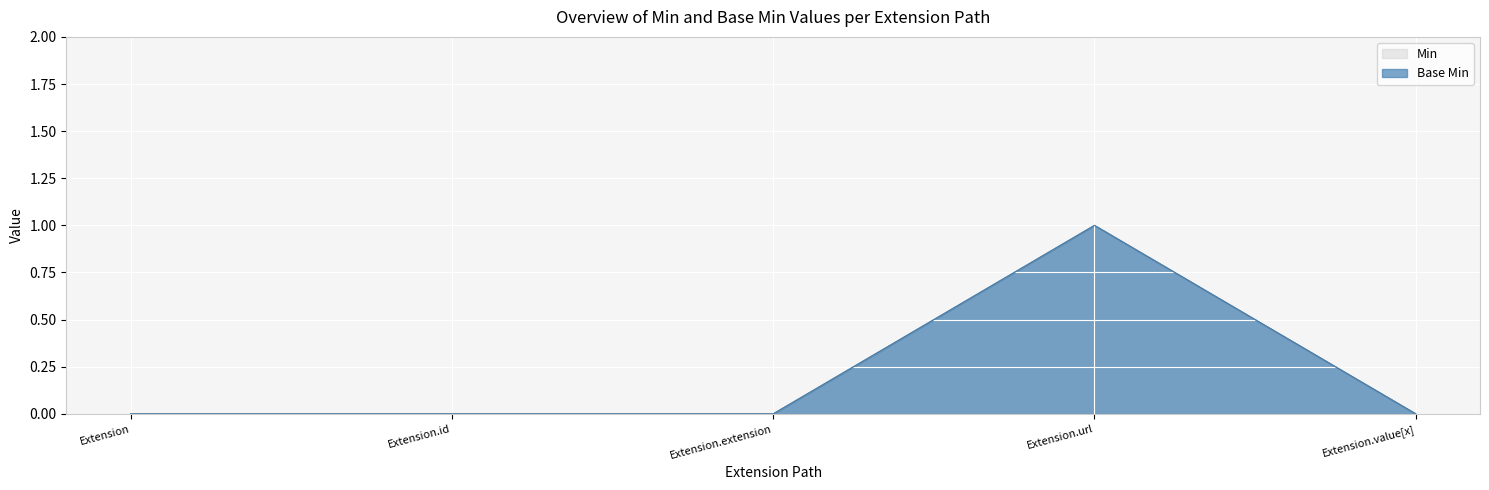

Rank the categories by Base Min value from lowest to highest.

Extension, Extension.id, Extension.extension, Extension.value[x], Extension.url